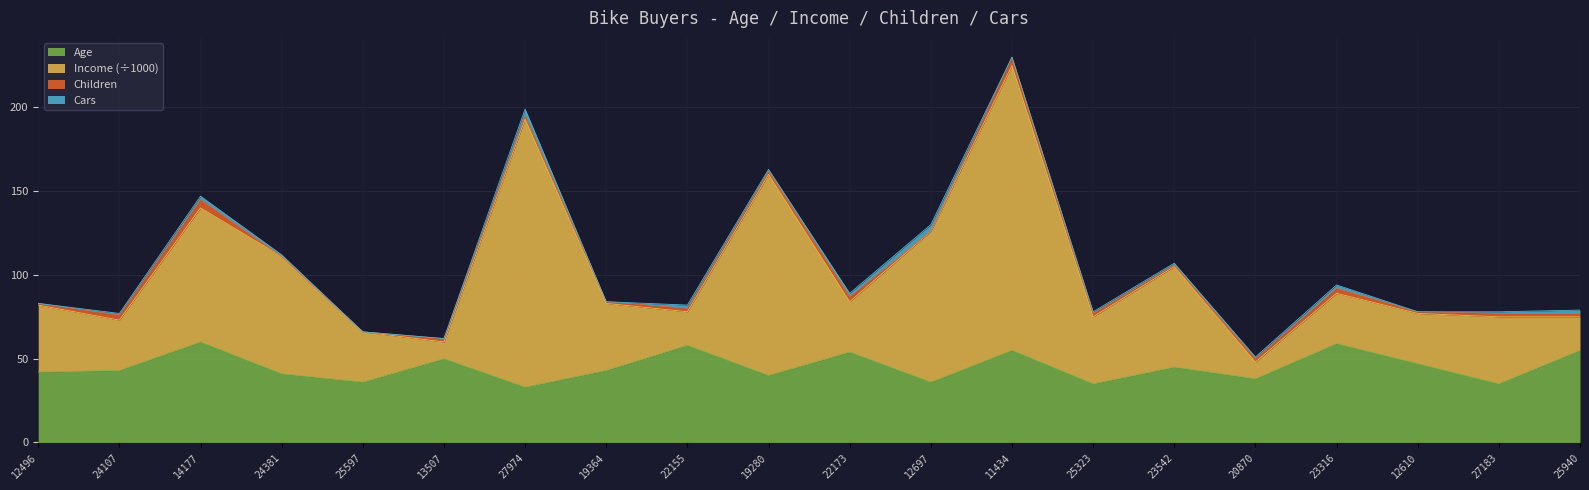

At which category is the sum across all series the highest?

11434